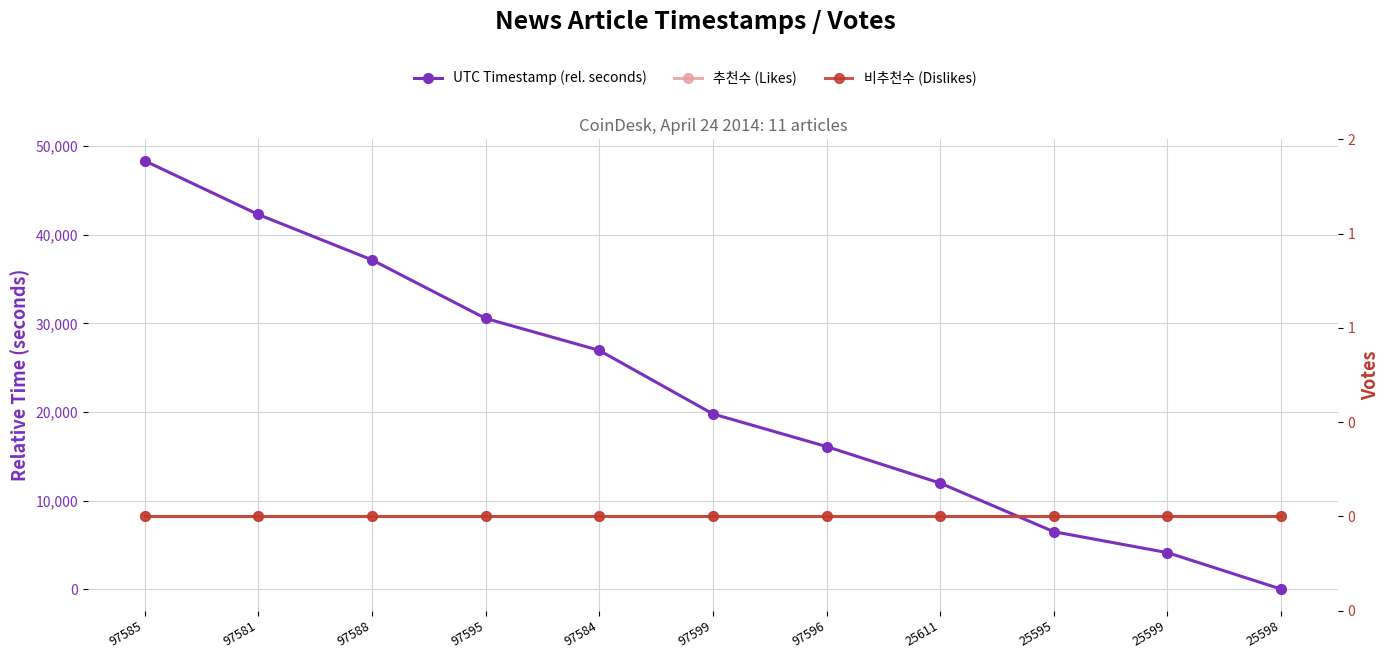

True or false: 비추천수 (Dislikes) and UTC Timestamp (rel. seconds) intersect in this chart.

False